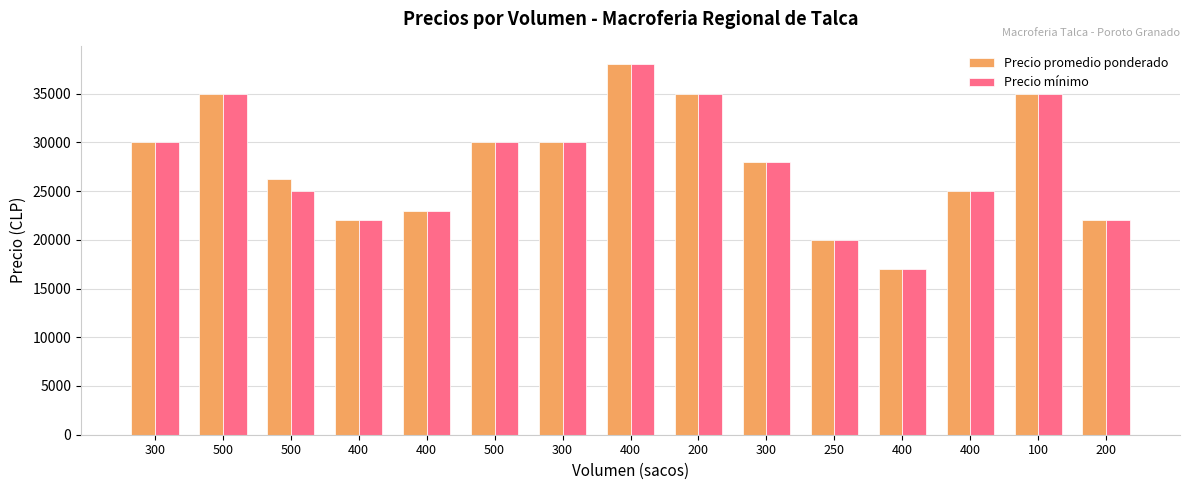

How many bars are there in each group?

2